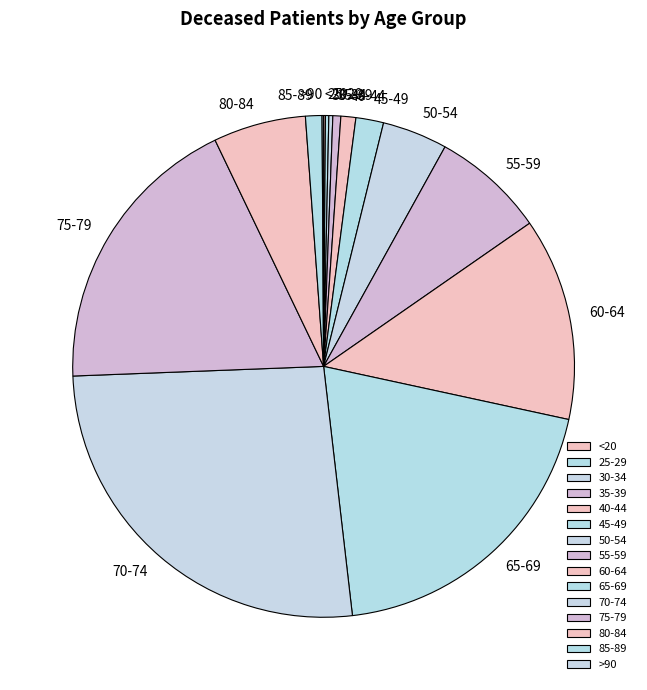

Is the sum of 50-54 and 80-84 greater than half?

No